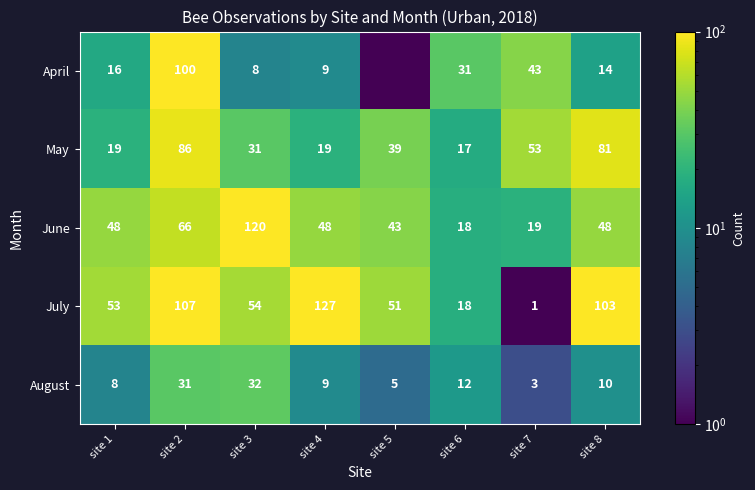

What is the difference between the maximum and minimum values in the June series?

102.0